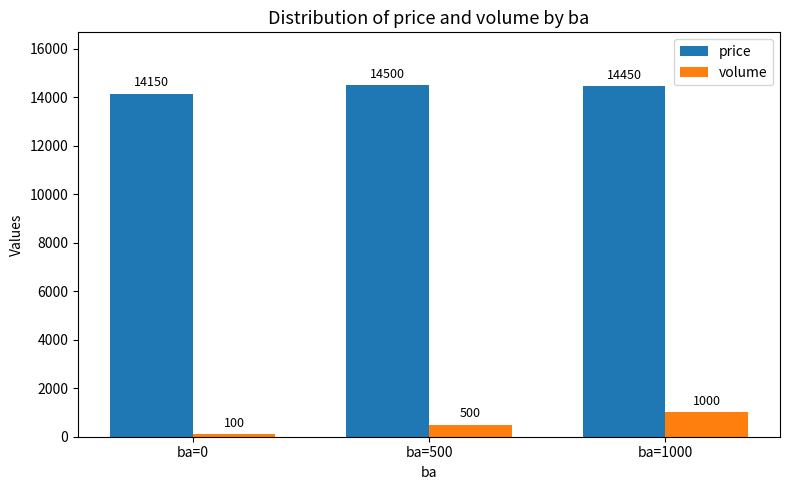

Is it true that price equals 22233 at ba=0?

False